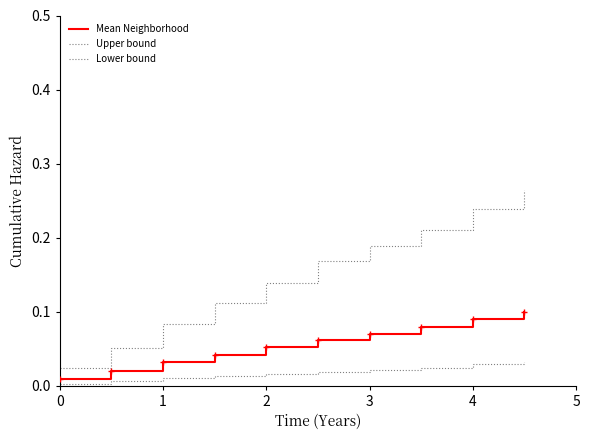

At how many categories does at least one series exceed 0?

10